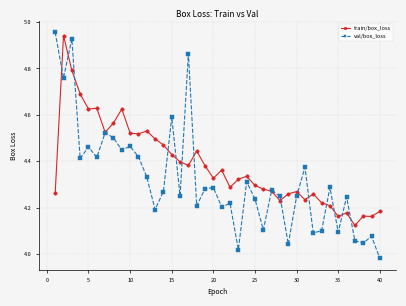

At how many categories does at least one series exceed 4?

40